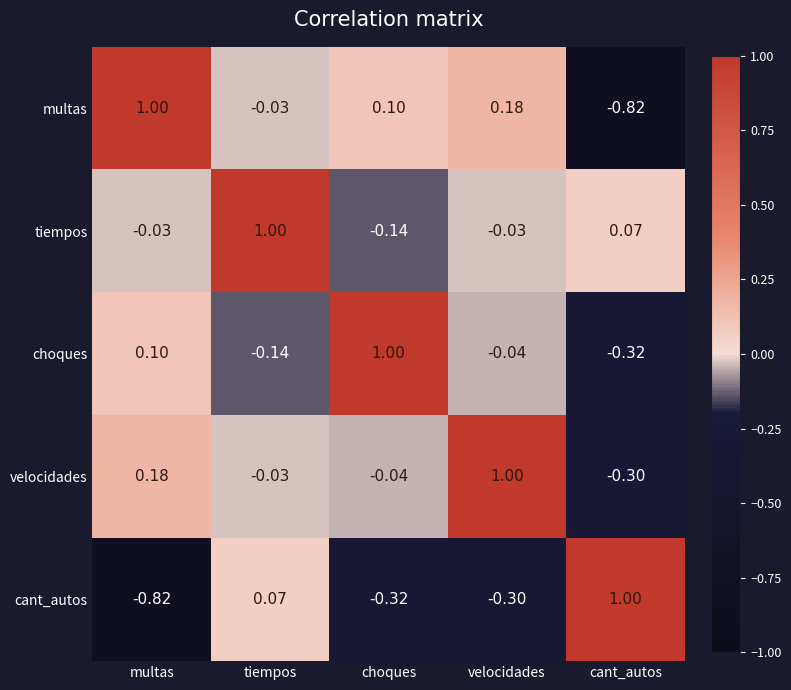

Is the value of multas at tiempos greater than the value of choques at choques?

No